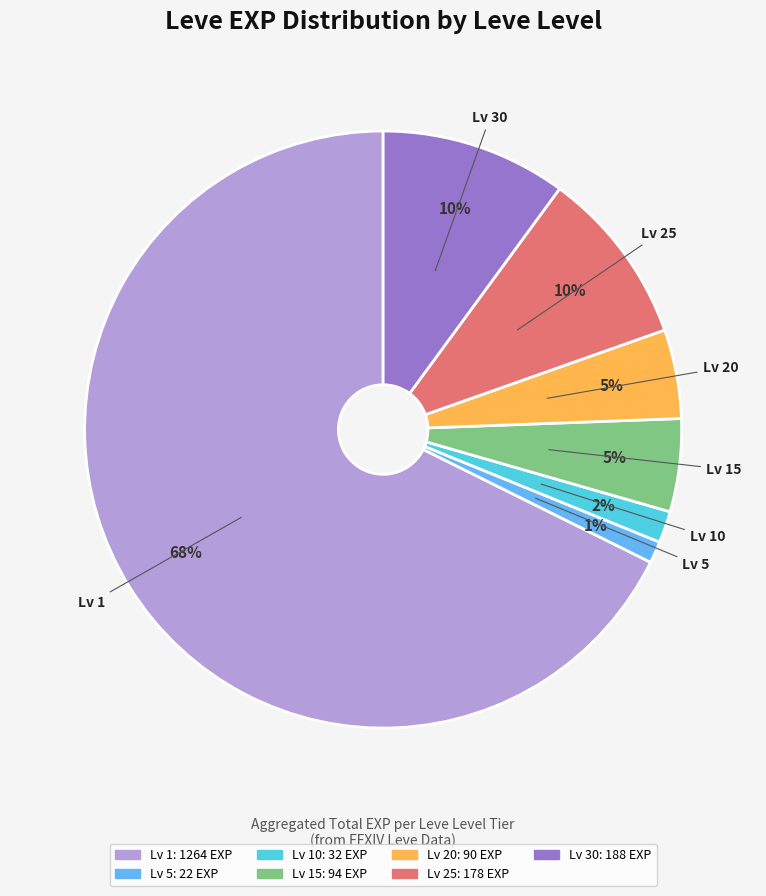

To the nearest percent, what is the difference between the largest and smallest slice percentages?

66%